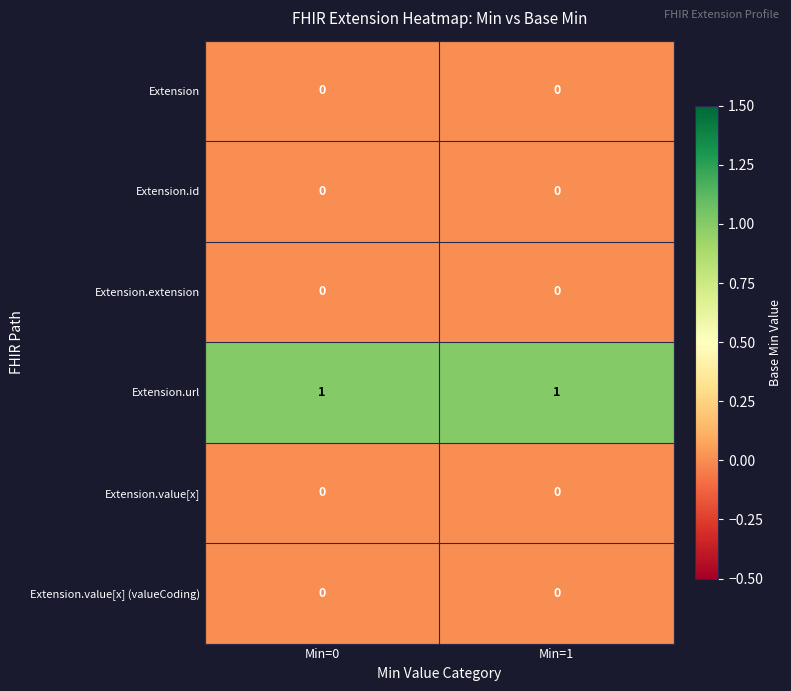

Which series has the largest total across all categories?

Extension.url